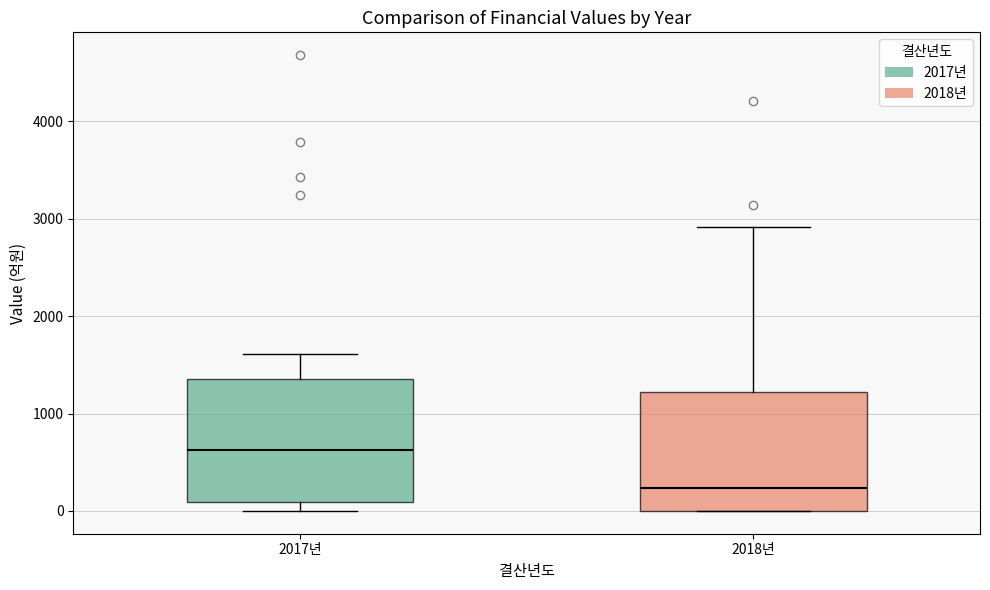

Reading left to right, transcribe this box plot: for each box, give where its median line is, the range the box spans, and where its two whiskers end, as read against the y-axis. The values are not printed on the chart, so give them approximately, as read against the axis.

2017년: median 600, box 100 to 1400, whiskers 0 to 1600
2018년: median 200, box 0 to 1200, whiskers 0 to 2900